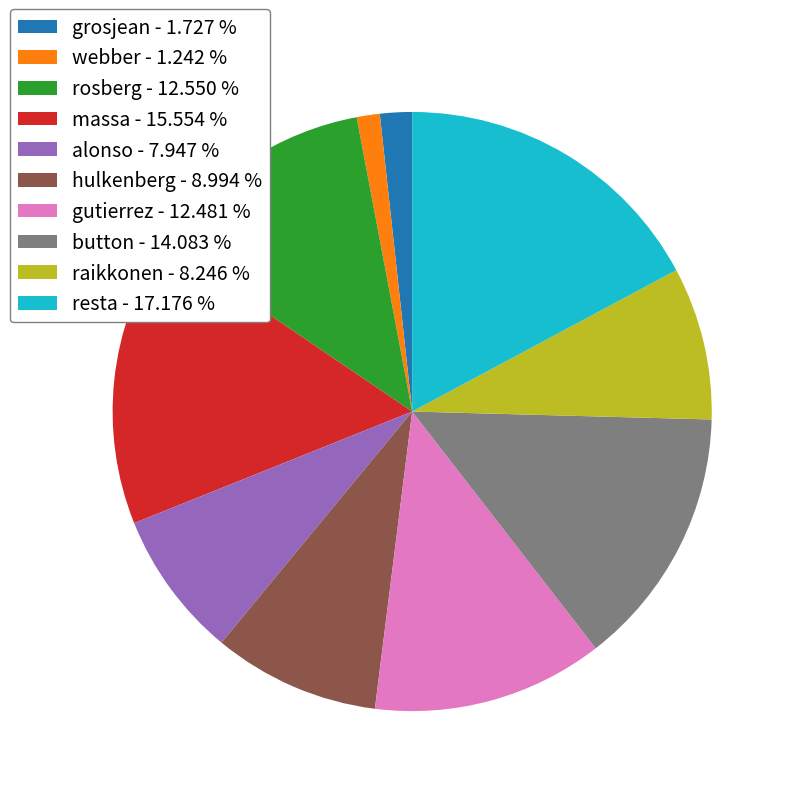

Is there a majority slice in this chart?

No